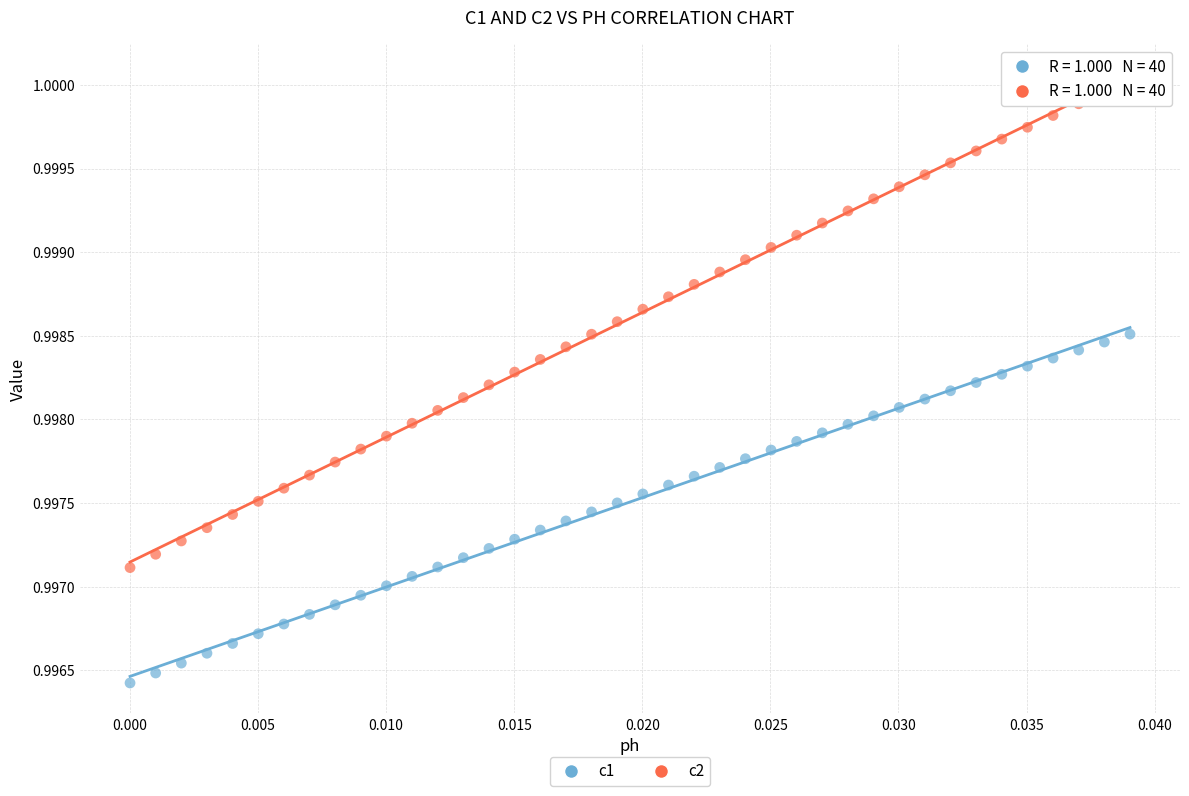

Which series has the widest spread of Y values?

c2